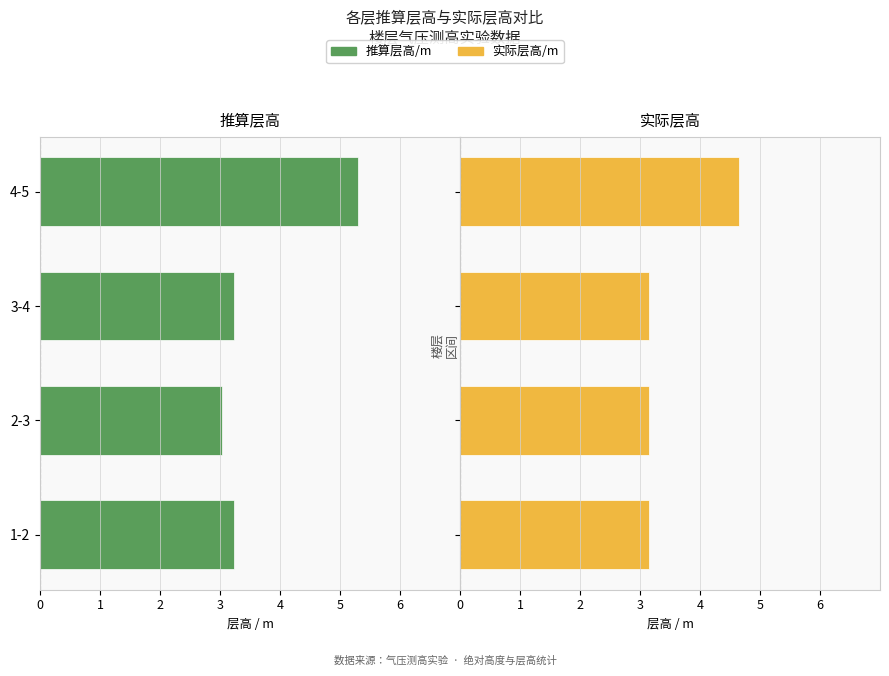

How many data points does each series have?

4